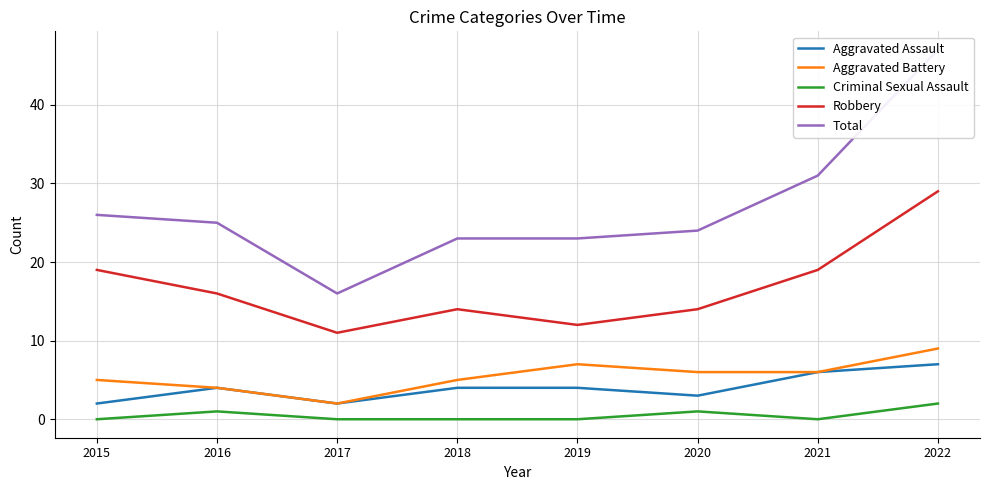

How many positive values does the Criminal Sexual Assault series have?

3